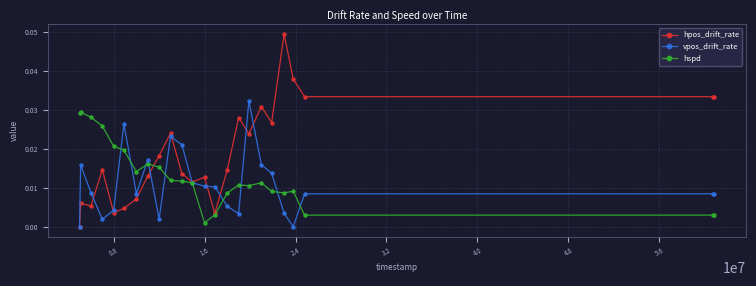

Does the chart have visible grid lines?

Yes